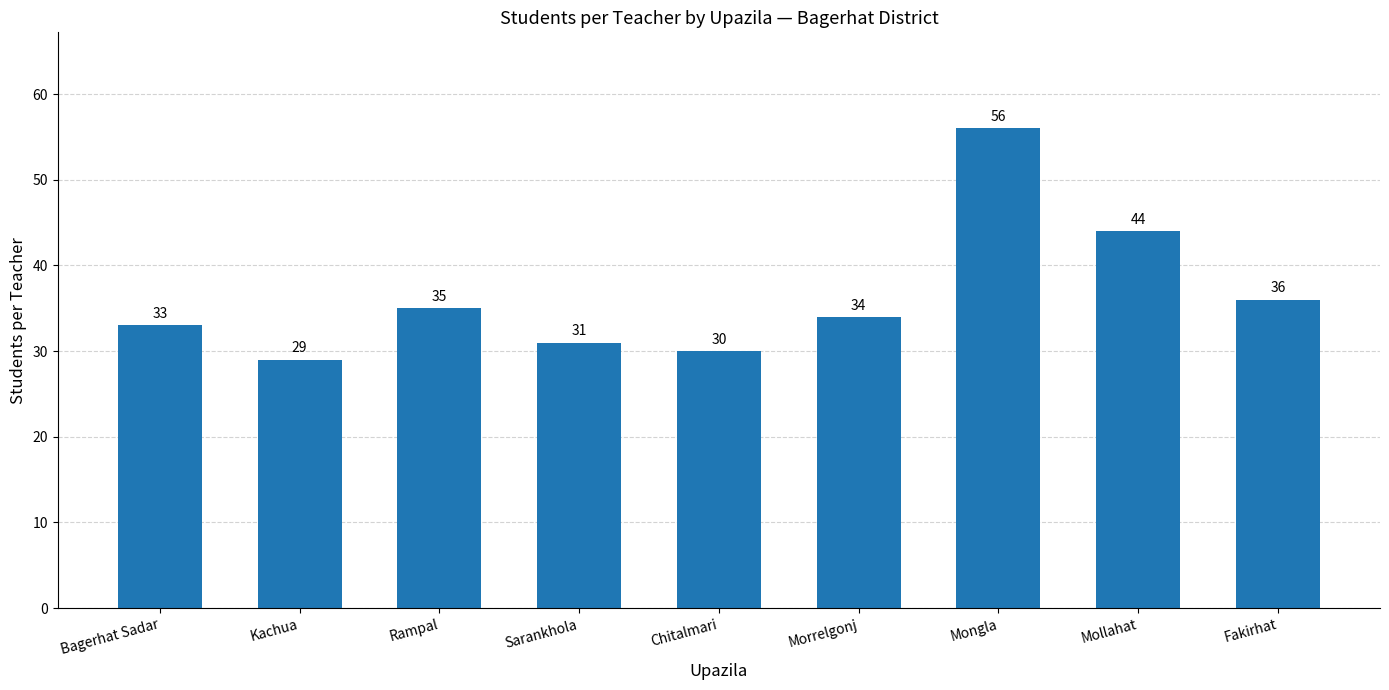

What is the label of the 5th bar from the right?

Chitalmari